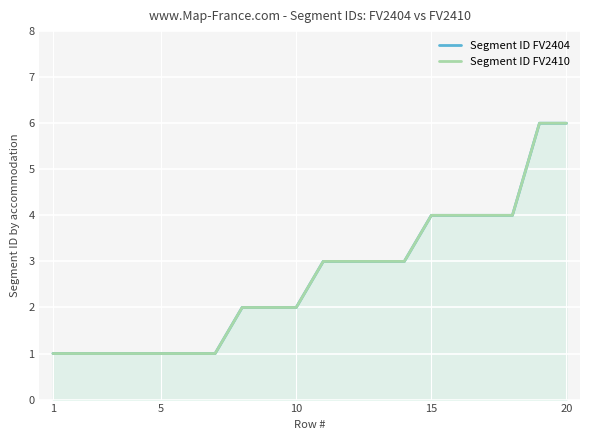

Which category has the lowest value across all series?

1